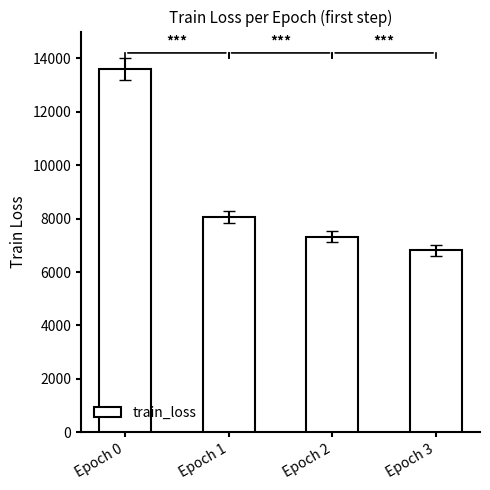

Count the number of data series in this chart.

1